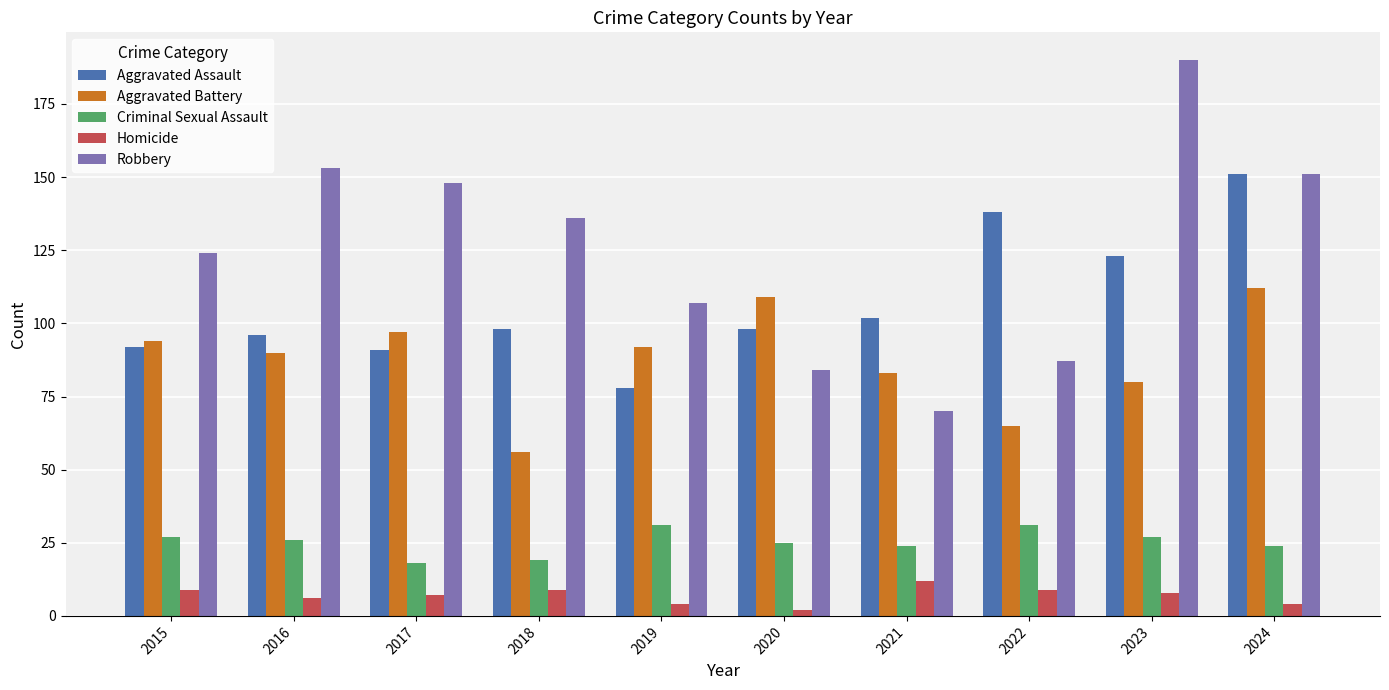

What is the difference between the maximum and minimum values in the Homicide series?

10